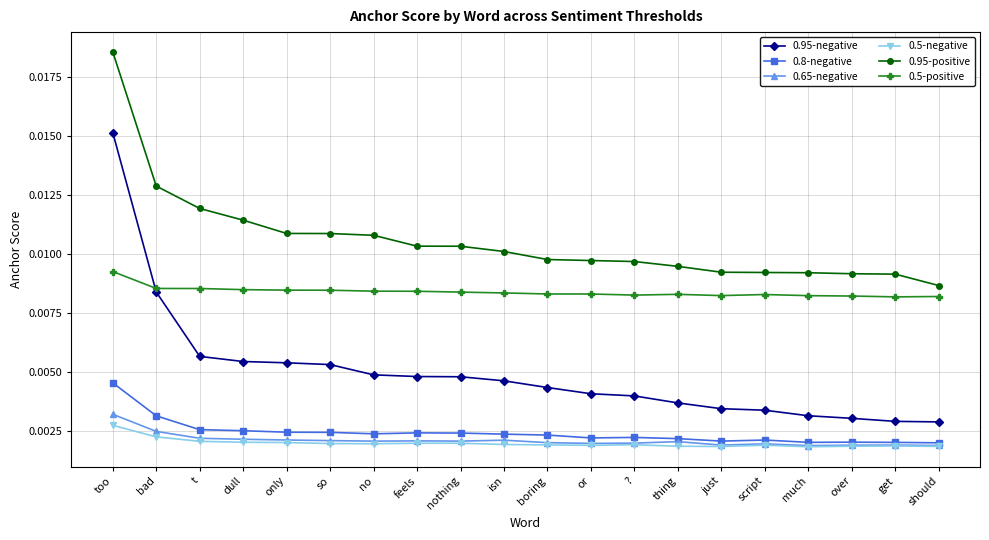

How many lines are shown in the chart?

6